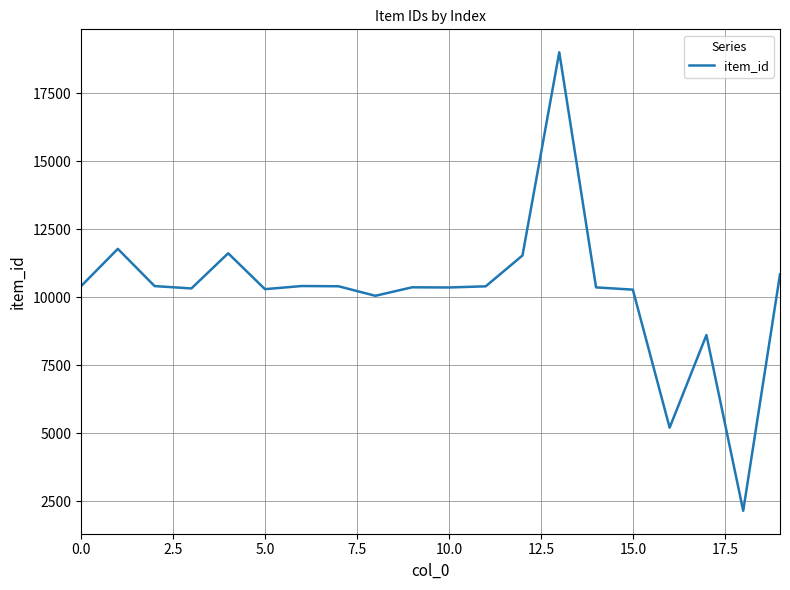

What is the difference between the maximum and minimum values?

16861